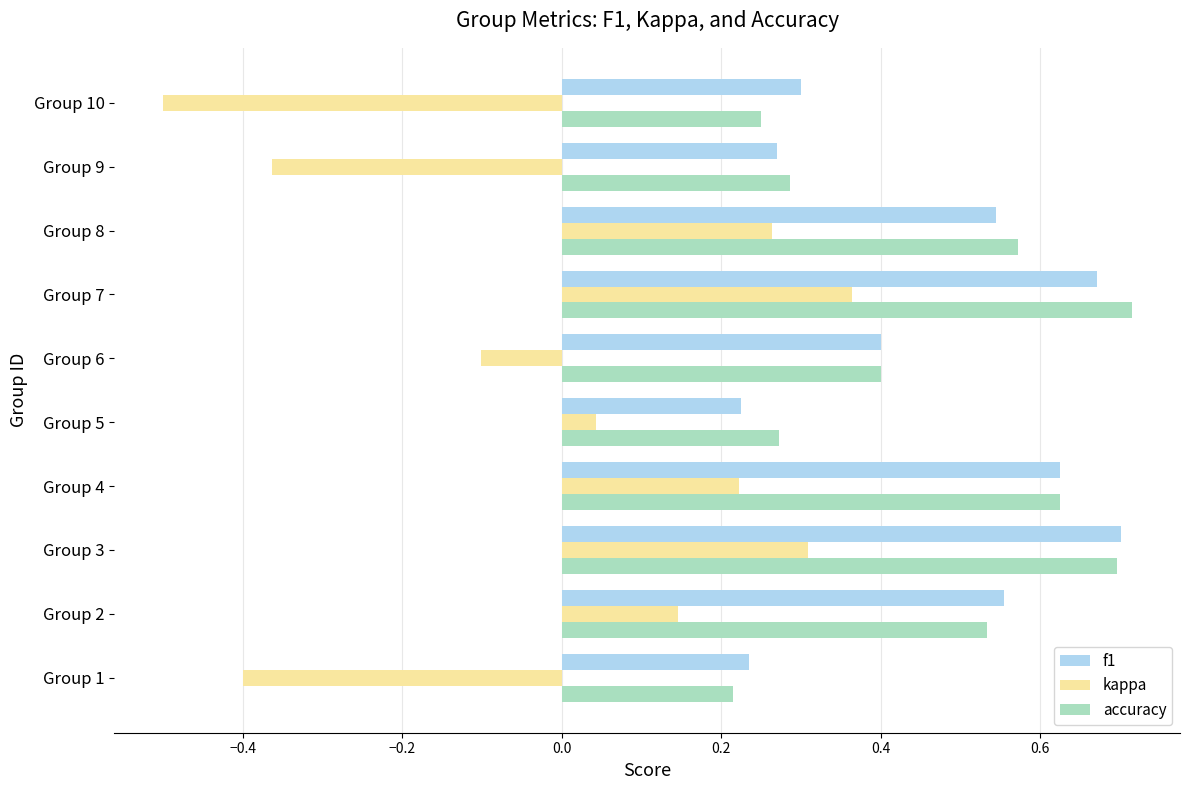

What is the sum of the accuracy values at Group 1 and Group 8?

0.8